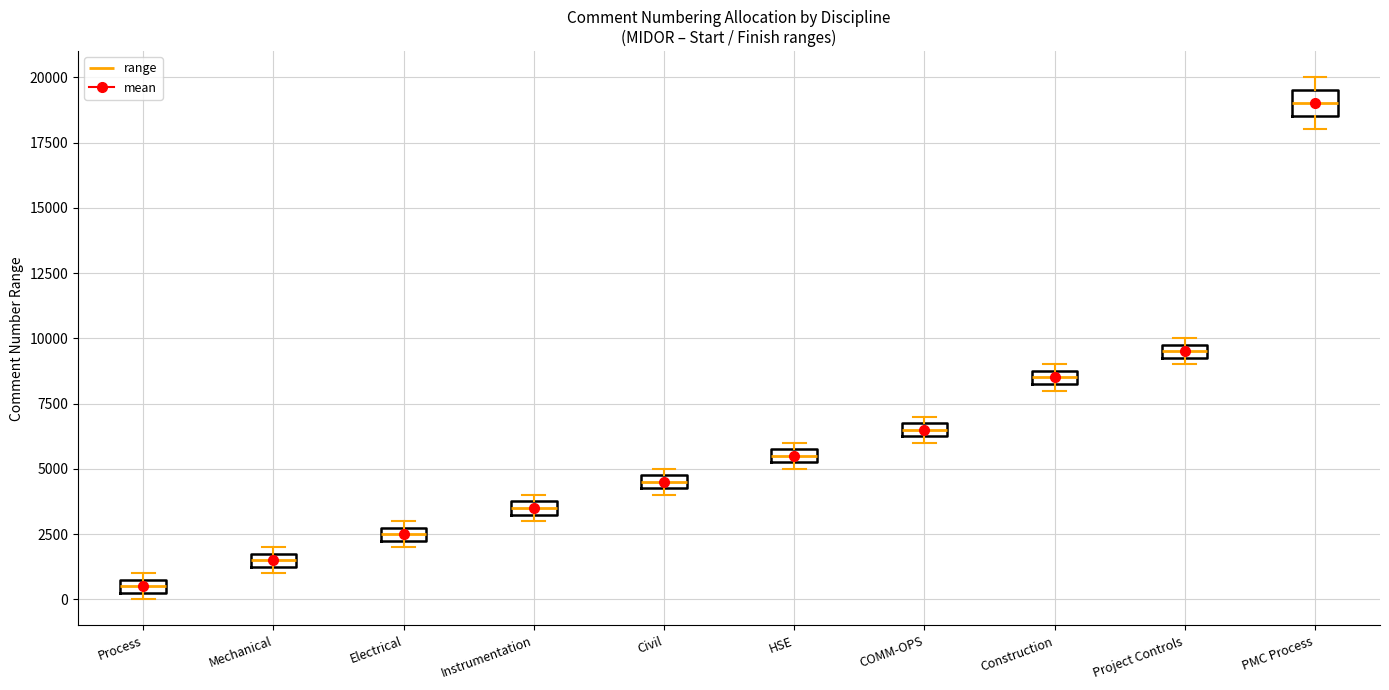

Which box is the tallest, from its lower edge to its upper edge?

PMC Process